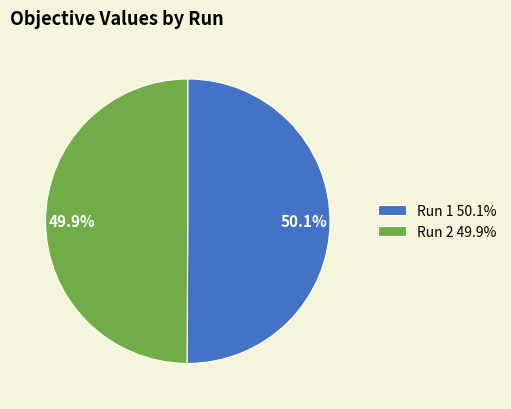

How many slices are in this pie chart?

2